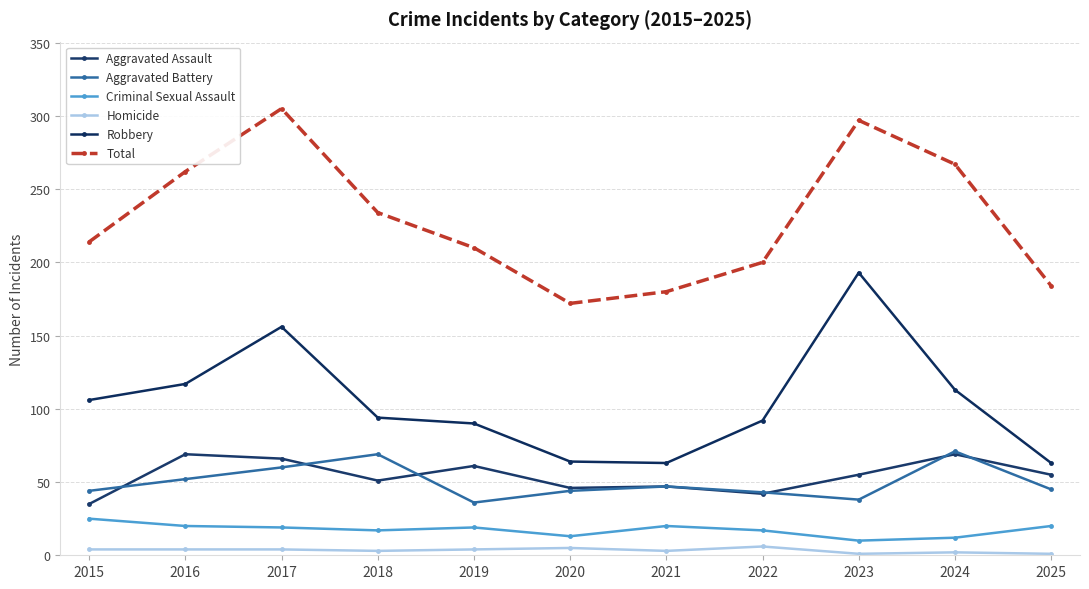

How many lines are shown in the chart?

6